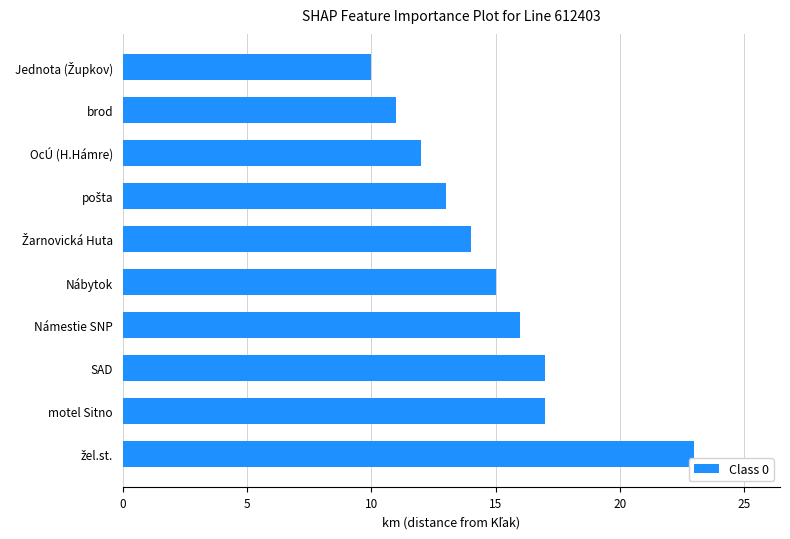

How many data points are less than 15?

5